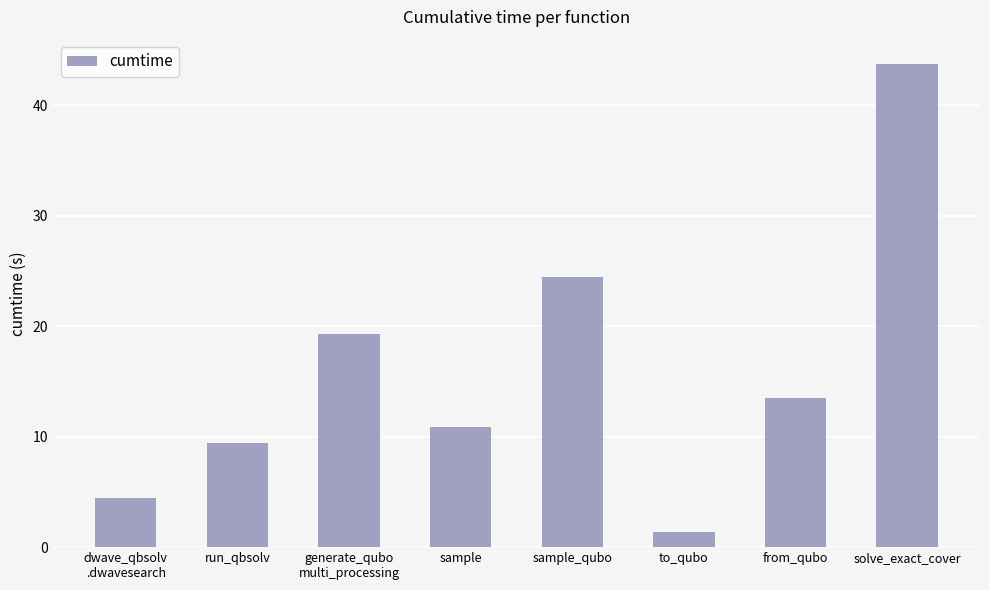

How many distinct data groups are displayed?

1